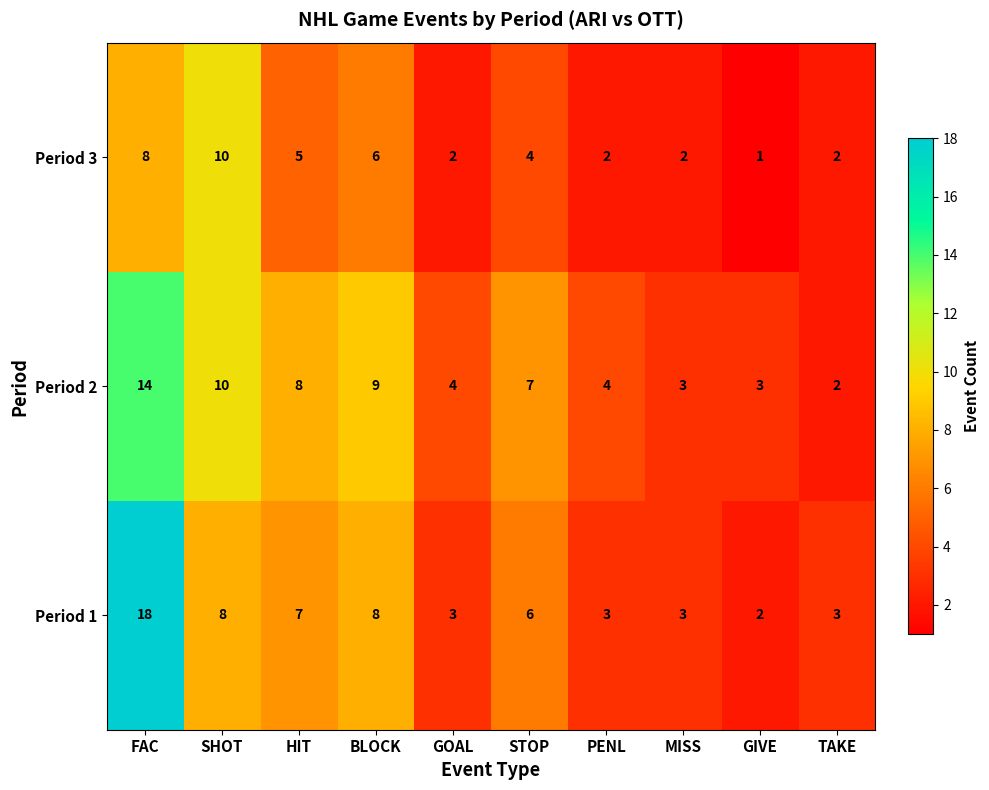

Reading left to right, transcribe all the data shown in this chart.

Period 3: FAC=8	SHOT=10	HIT=5	BLOCK=6	GOAL=2	STOP=4	PENL=2	MISS=2	GIVE=1	TAKE=2
Period 2: FAC=14	SHOT=10	HIT=8	BLOCK=9	GOAL=4	STOP=7	PENL=4	MISS=3	GIVE=3	TAKE=2
Period 1: FAC=18	SHOT=8	HIT=7	BLOCK=8	GOAL=3	STOP=6	PENL=3	MISS=3	GIVE=2	TAKE=3